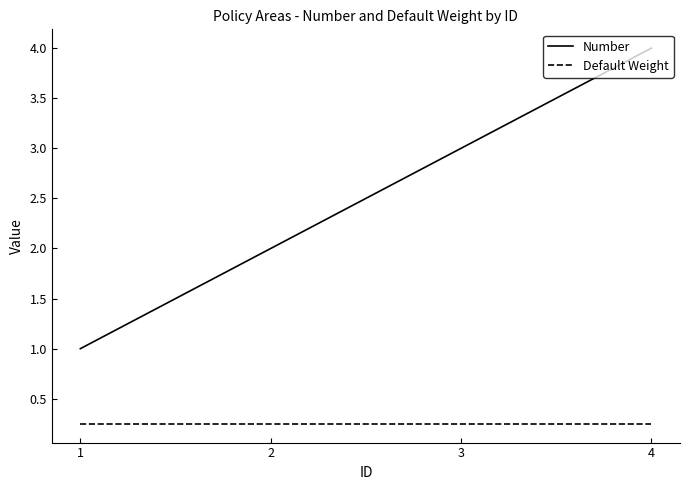

At how many categories does at least one series exceed 0?

4